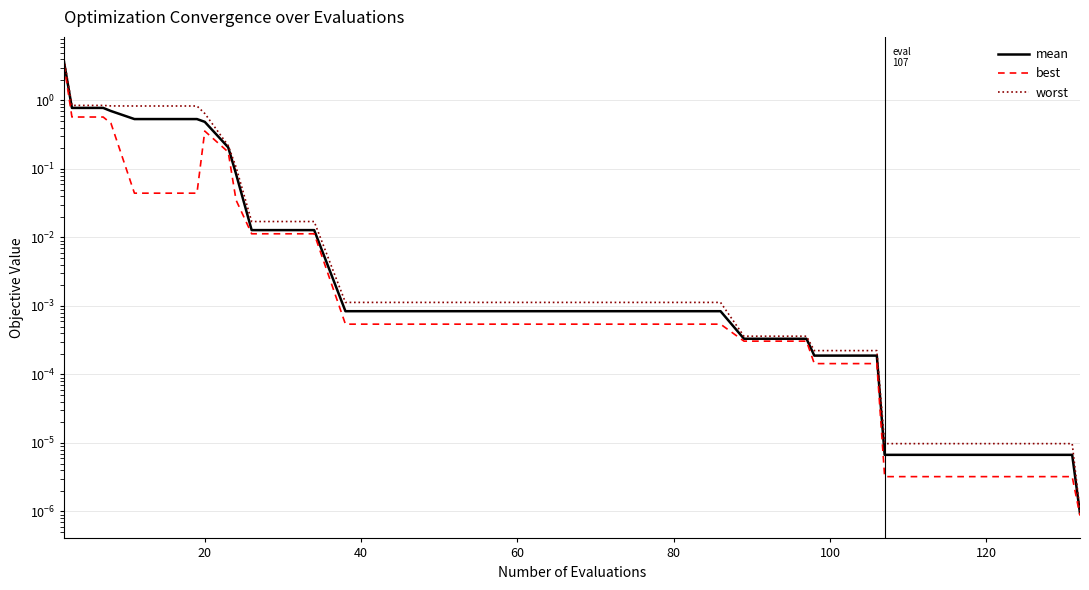

Reading left to right, list all the values displayed in this chart.

mean: 3.6	0.8	0.8	0.7	0.5	0.5	0.5	0.5	0.2	0.1	0.0	0.0	0.0	0.0	0.0	0.0	0.0	0.0	0.0	0.0	0.0	0.0	0.0	0.0	0.0	0.0	0.0	0.0	0.0	0.0	0.0	0.0	0.0	0.0	0.0	0.0	0.0	0.0	0.0	0.0
best: 3.3	0.6	0.6	0.5	0.0	0.0	0.0	0.4	0.2	0.0	0.0	0.0	0.0	0.0	0.0	0.0	0.0	0.0	0.0	0.0	0.0	0.0	0.0	0.0	0.0	0.0	0.0	0.0	0.0	0.0	0.0	0.0	0.0	0.0	0.0	0.0	0.0	0.0	0.0	0.0
worst: 3.9	0.8	0.8	0.8	0.8	0.8	0.8	0.6	0.2	0.1	0.0	0.0	0.0	0.0	0.0	0.0	0.0	0.0	0.0	0.0	0.0	0.0	0.0	0.0	0.0	0.0	0.0	0.0	0.0	0.0	0.0	0.0	0.0	0.0	0.0	0.0	0.0	0.0	0.0	0.0